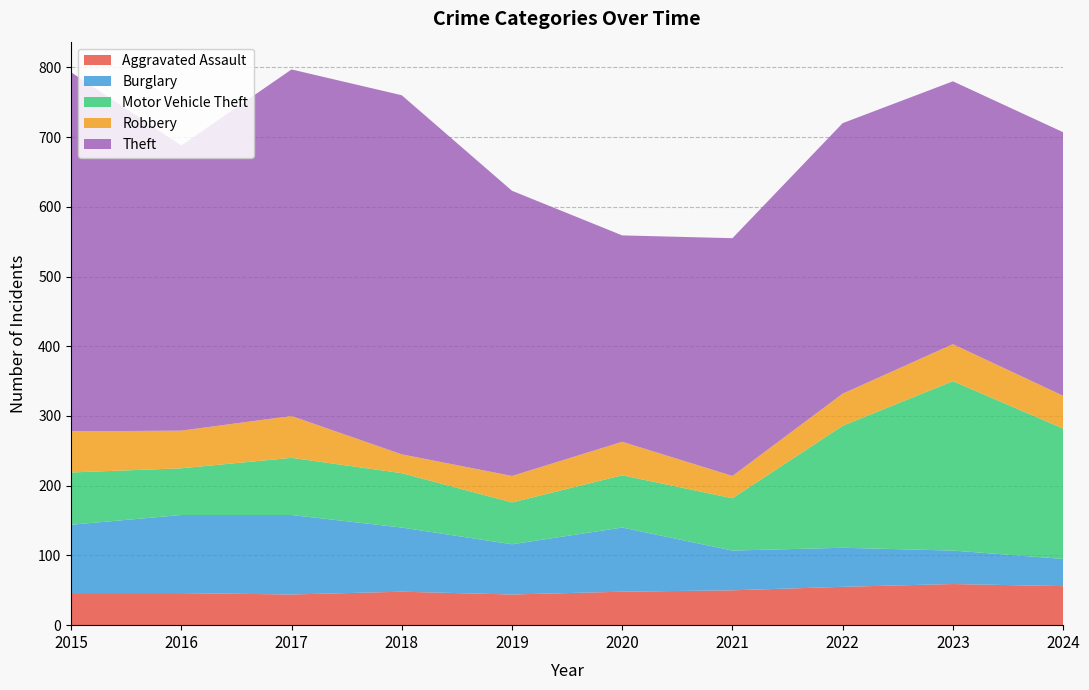

Reading left to right, transcribe all the data shown in this chart.

Aggravated Assault: 46	46	44	48	44	48	50	55	59	56
Burglary: 98	112	114	92	72	92	57	56	48	39
Motor Vehicle Theft: 75	67	82	78	60	75	75	175	243	187
Robbery: 59	54	60	27	38	48	32	46	53	47
Theft: 515	409	497	515	409	296	341	388	377	378